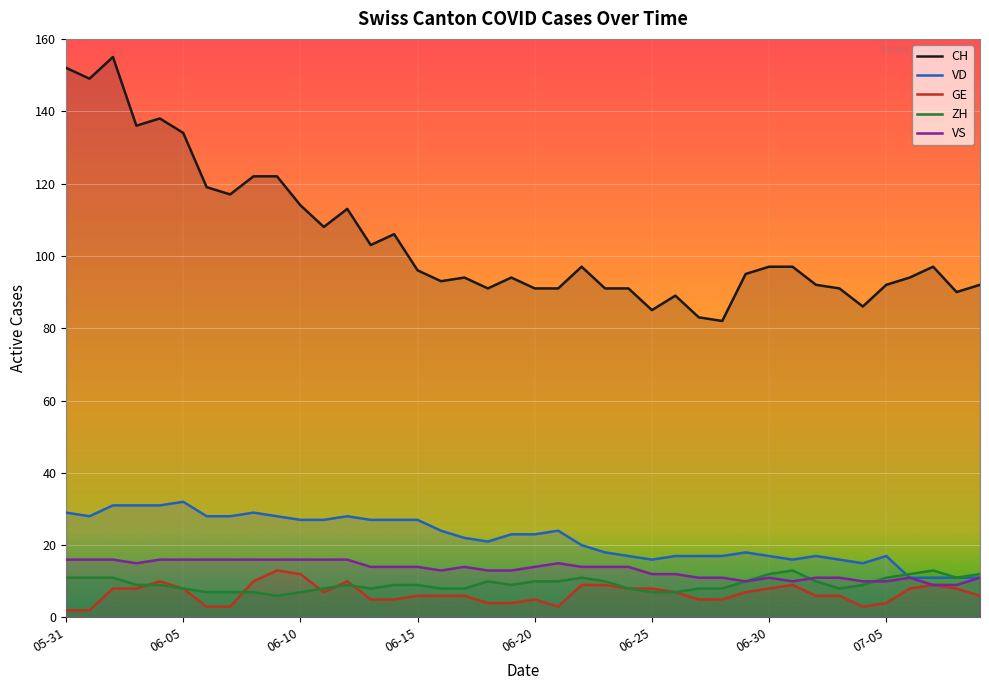

True or false: VD and CH cross at least once.

False